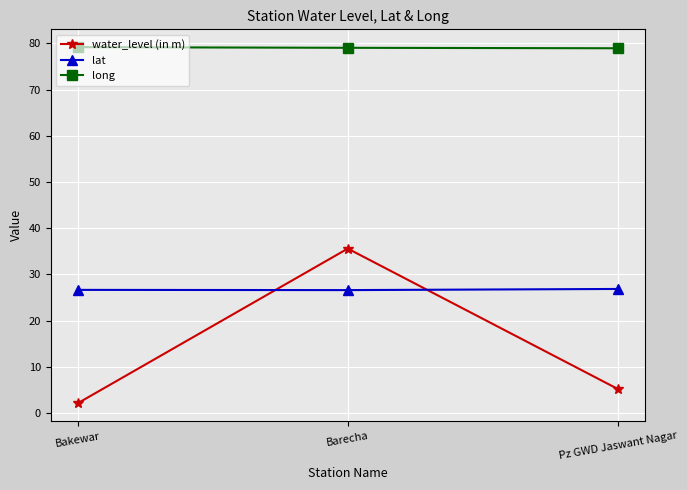

List the series in order of their peak value, highest first.

long, water_level (in m), lat